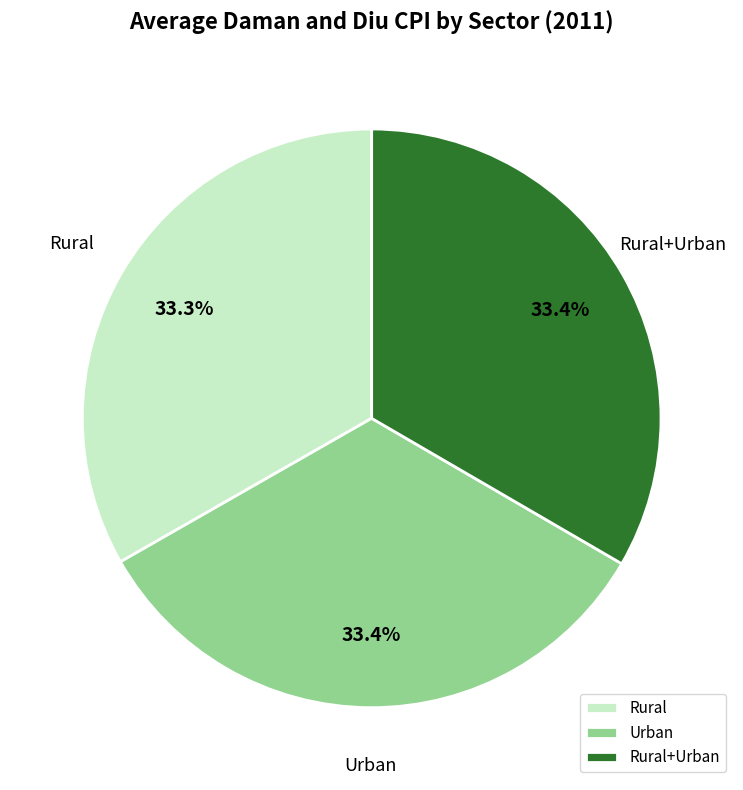

Is there a majority slice in this chart?

No